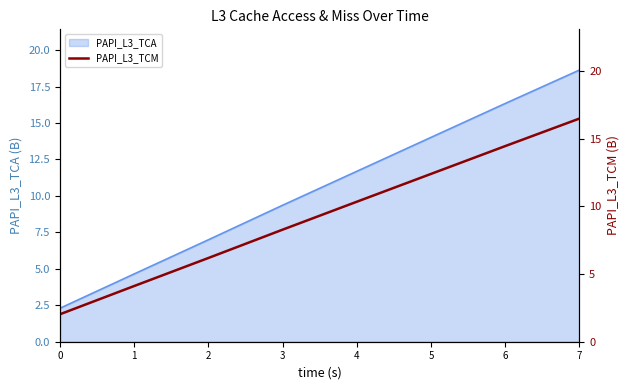

What is the difference between the maximum and second lowest values?

12.4